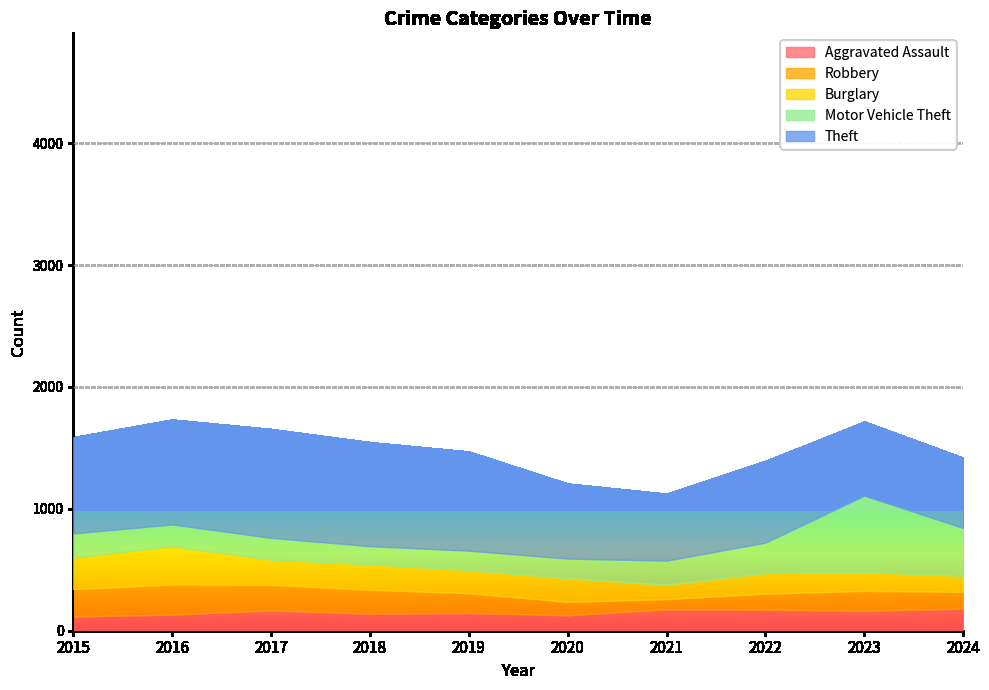

What is the value of the Burglary point at the 6th from the left?

194